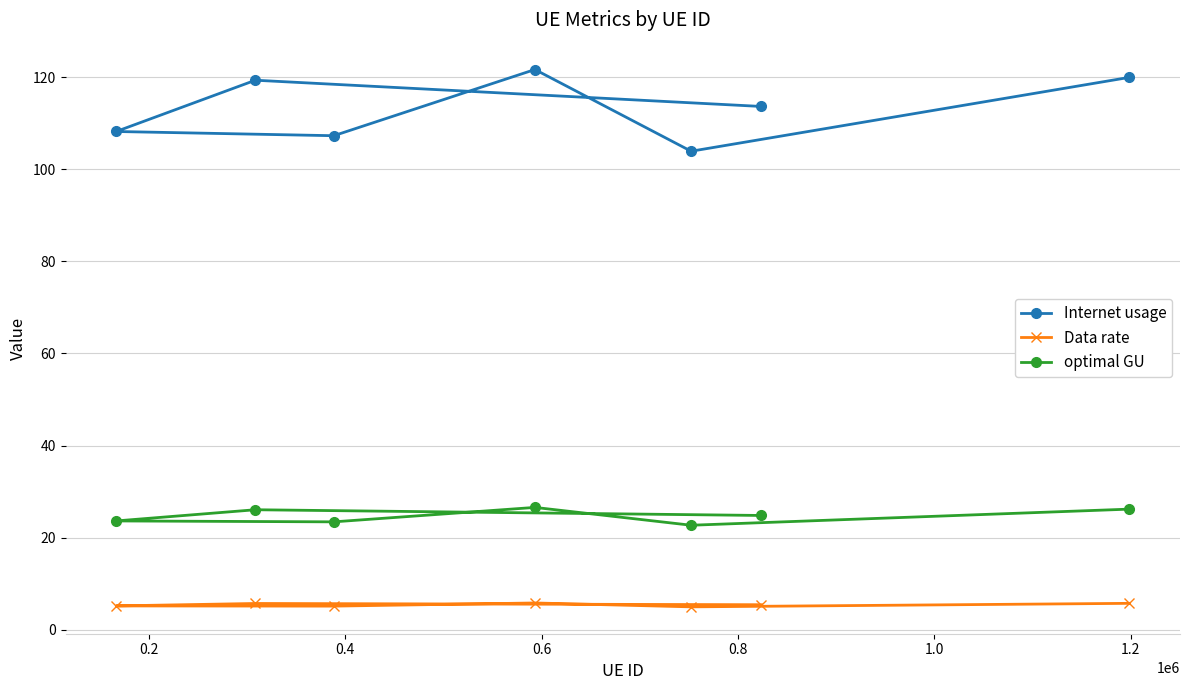

What is the lowest value of the Data rate series?

4.9